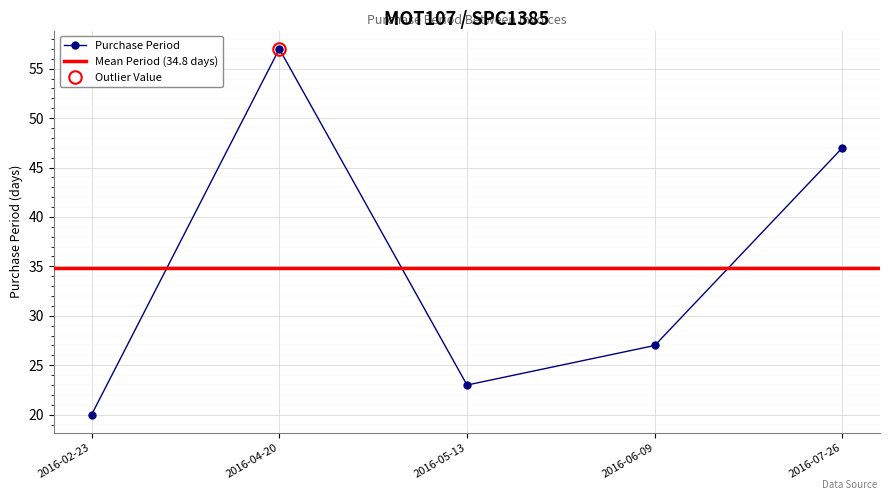

What is the label of the 3rd point from the left?

2016-05-13